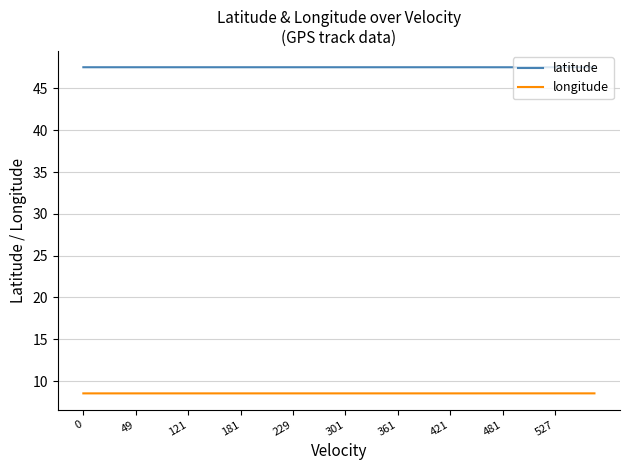

Rank the series by their average value, from lowest to highest.

longitude, latitude